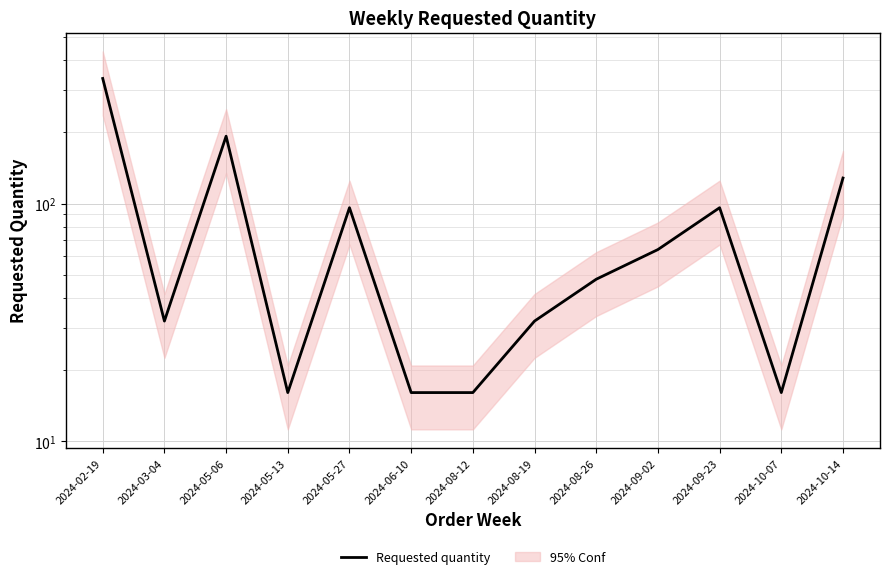

List the labels in order of value, smallest first.

2024-05-13, 2024-06-10, 2024-08-12, 2024-10-07, 2024-03-04, 2024-08-19, 2024-08-26, 2024-09-02, 2024-05-27, 2024-09-23, 2024-10-14, 2024-05-06, 2024-02-19